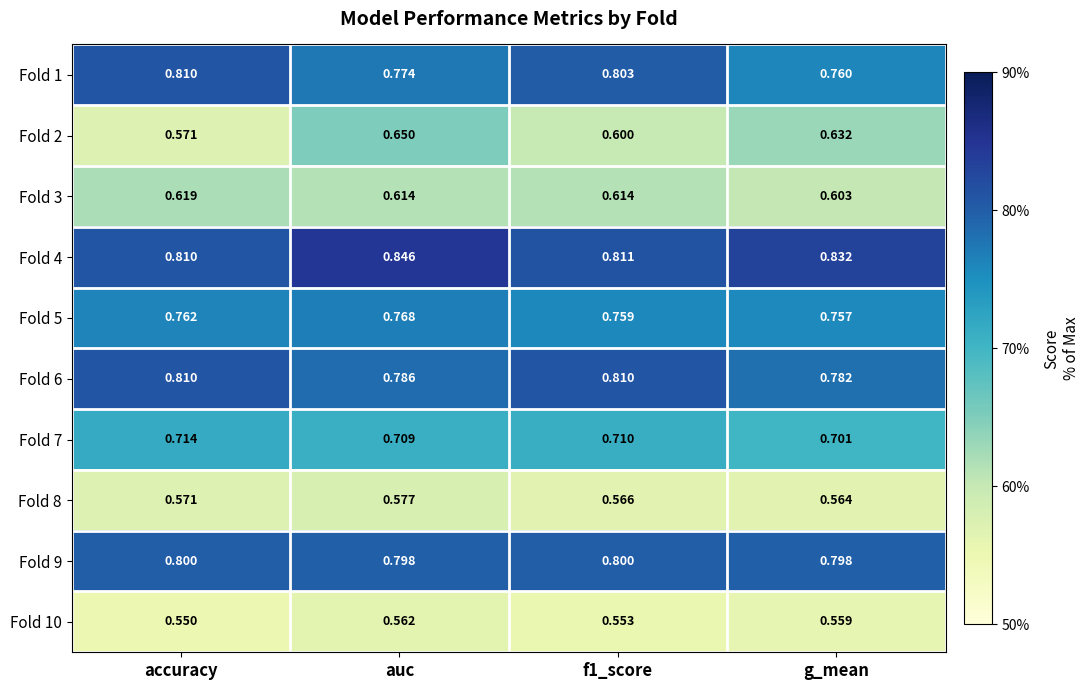

Which category has the highest value in the Fold 2 series?

auc